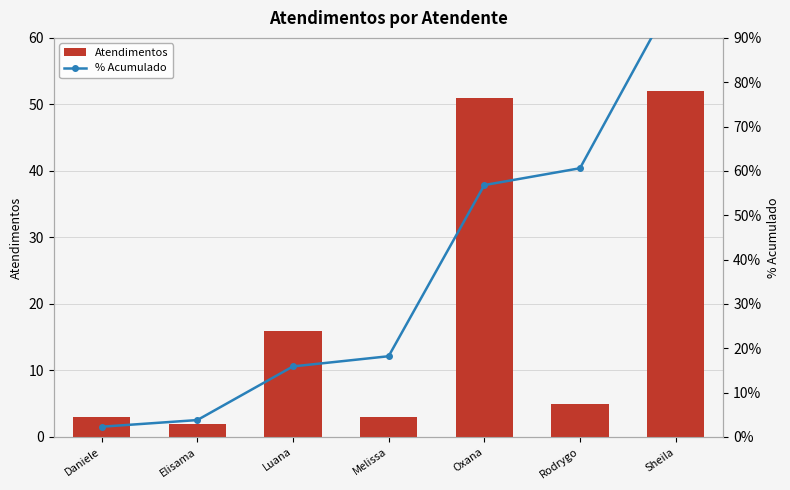

Where does the Atendimentos series first go above 5?

Luana